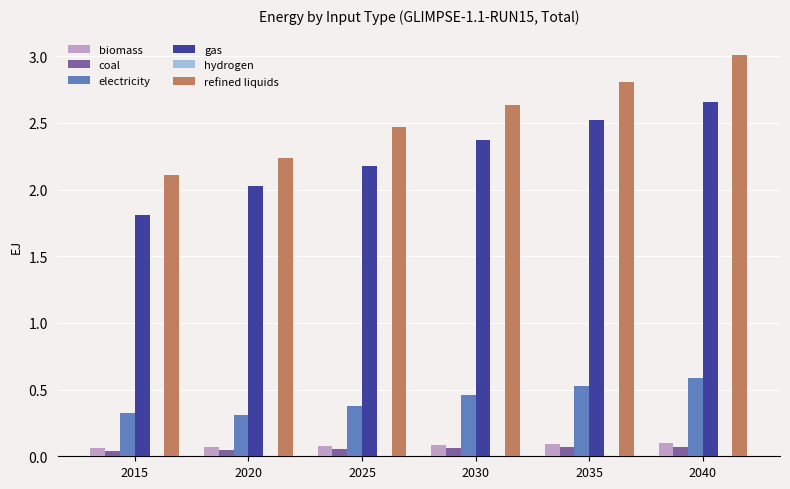

At which category is the sum across all series the highest?

2040